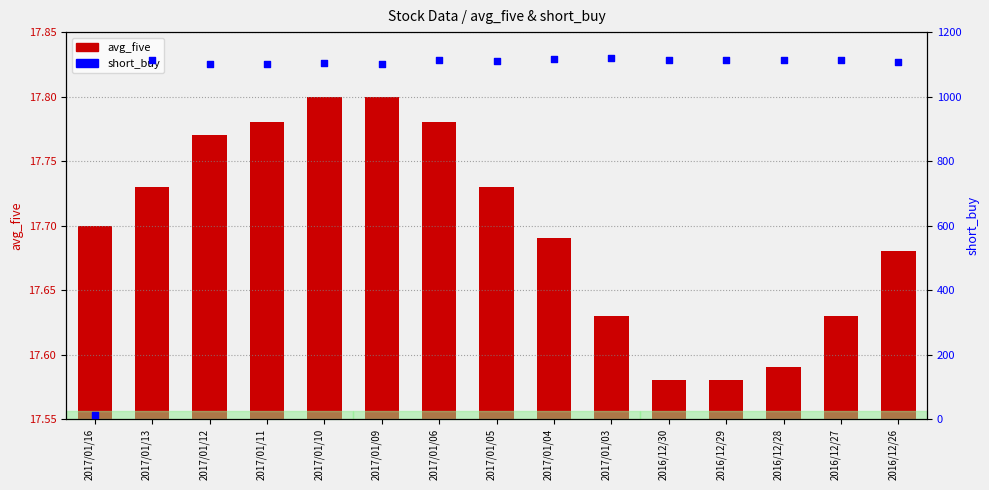

At which category is the sum across all series the highest?

2017/01/03